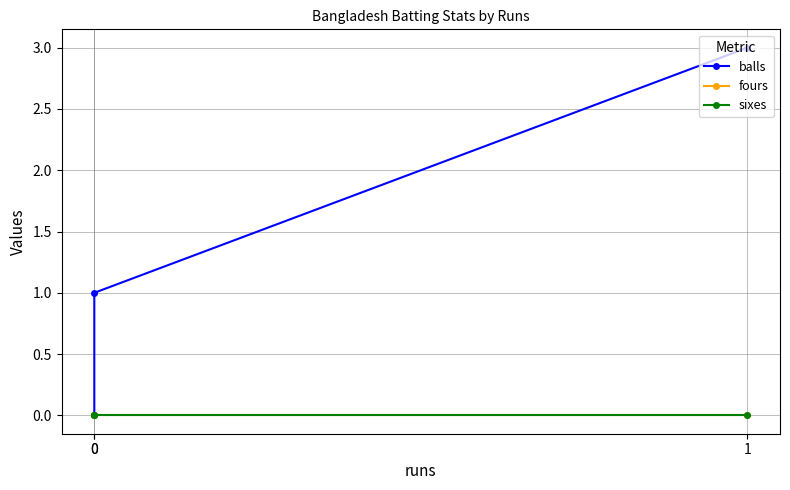

How many data points in balls are less than 1?

1